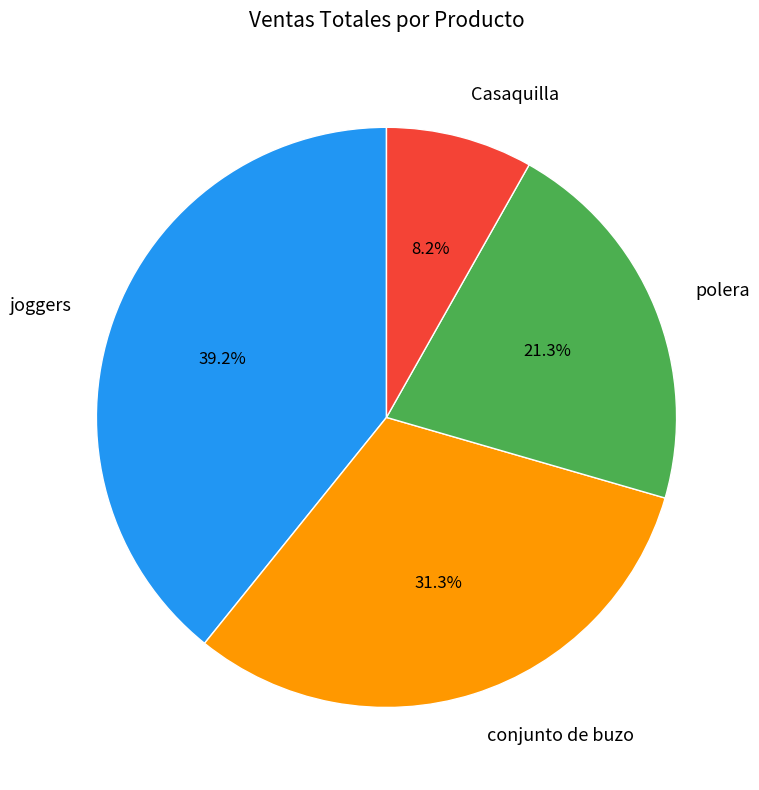

The polera slice represents 27% of the pie. True or false?

False